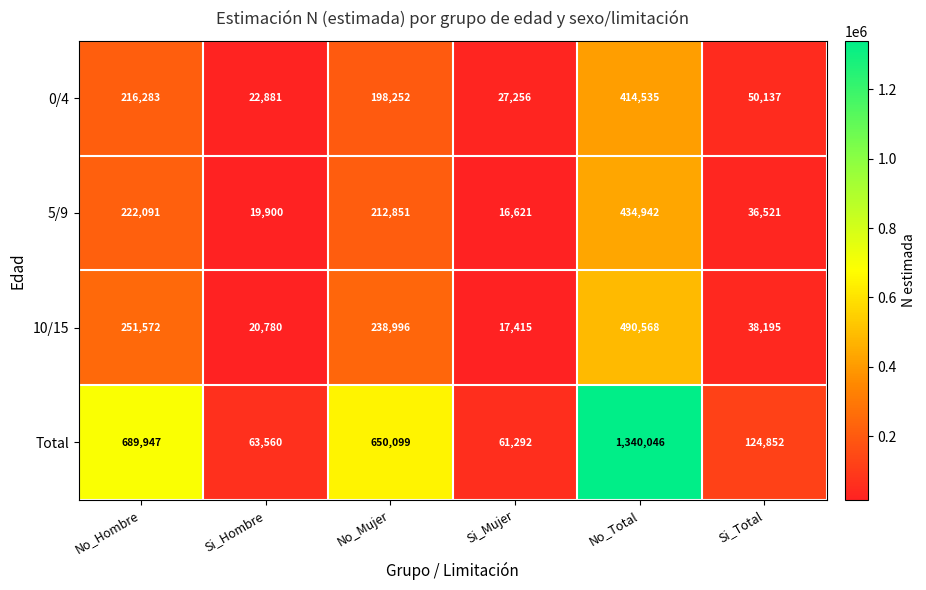

What is the average value of the 5/9 series?

157154